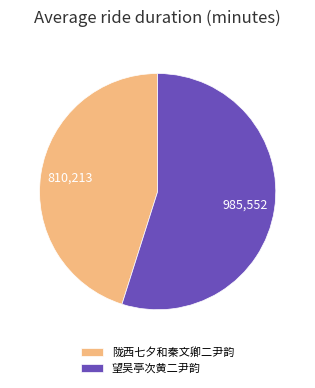

How many slices are in this pie chart?

2